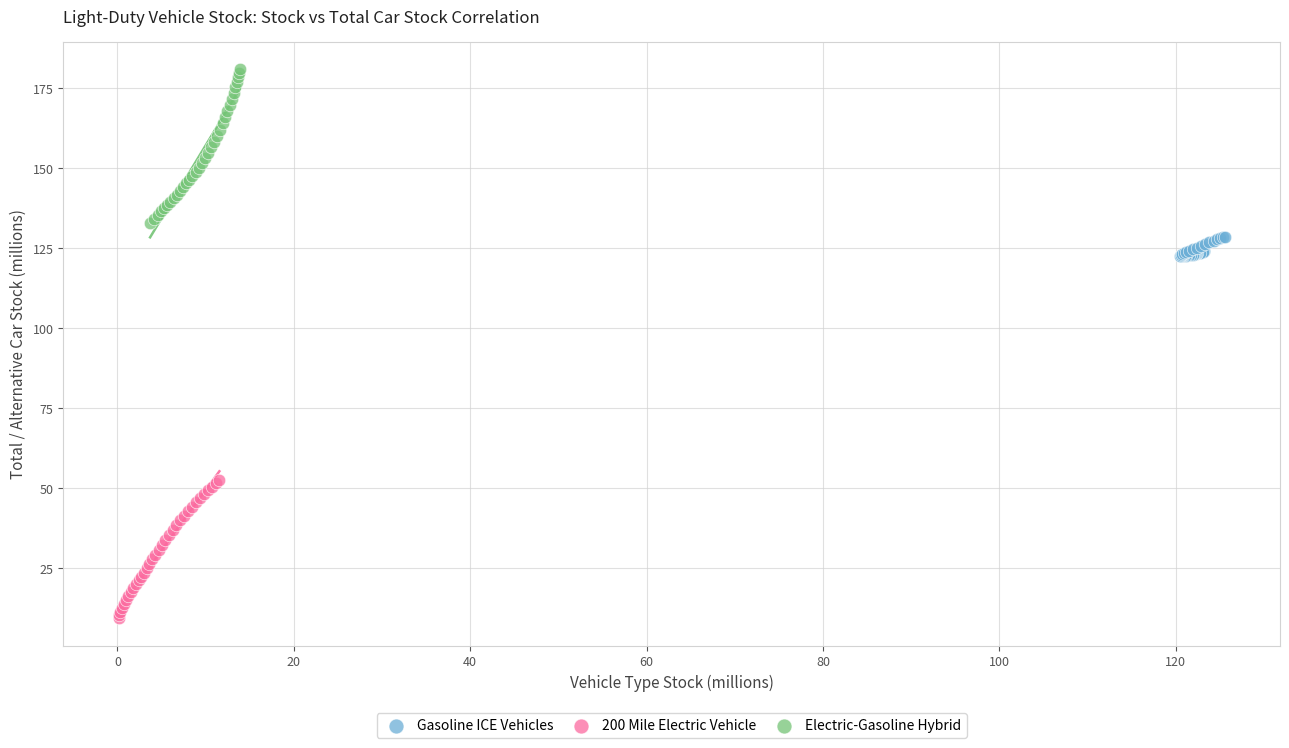

What are all the series names shown in the legend?

Gasoline ICE Vehicles, 200 Mile Electric Vehicle, Electric-Gasoline Hybrid